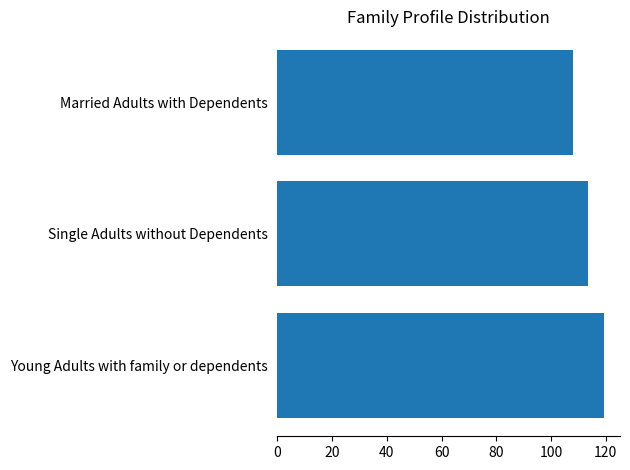

How many bars are there in total?

3